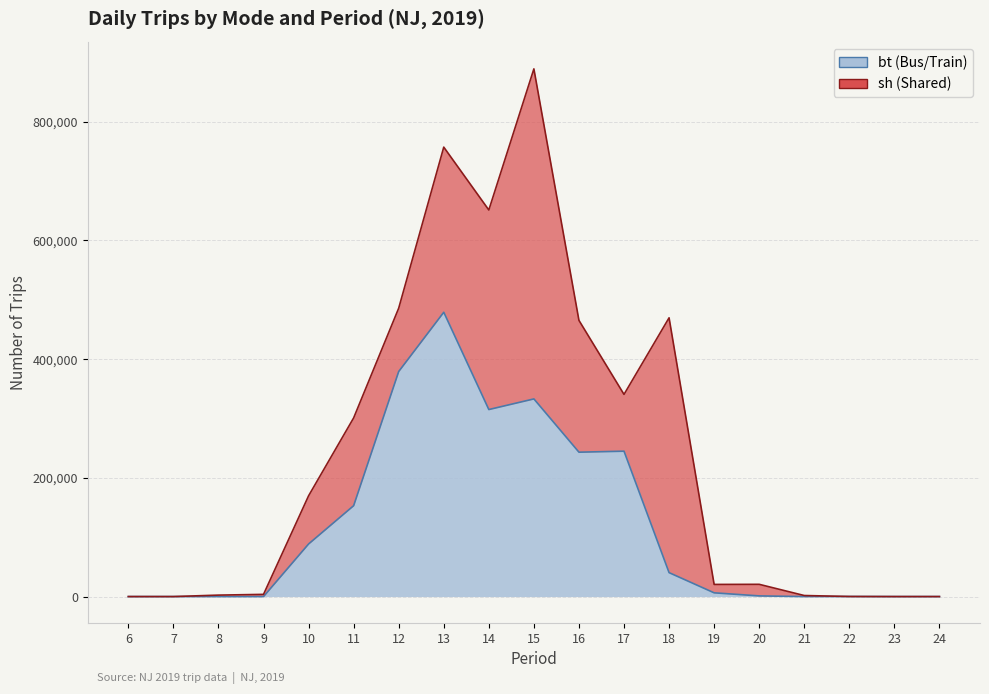

Does the chart have visible grid lines?

Yes